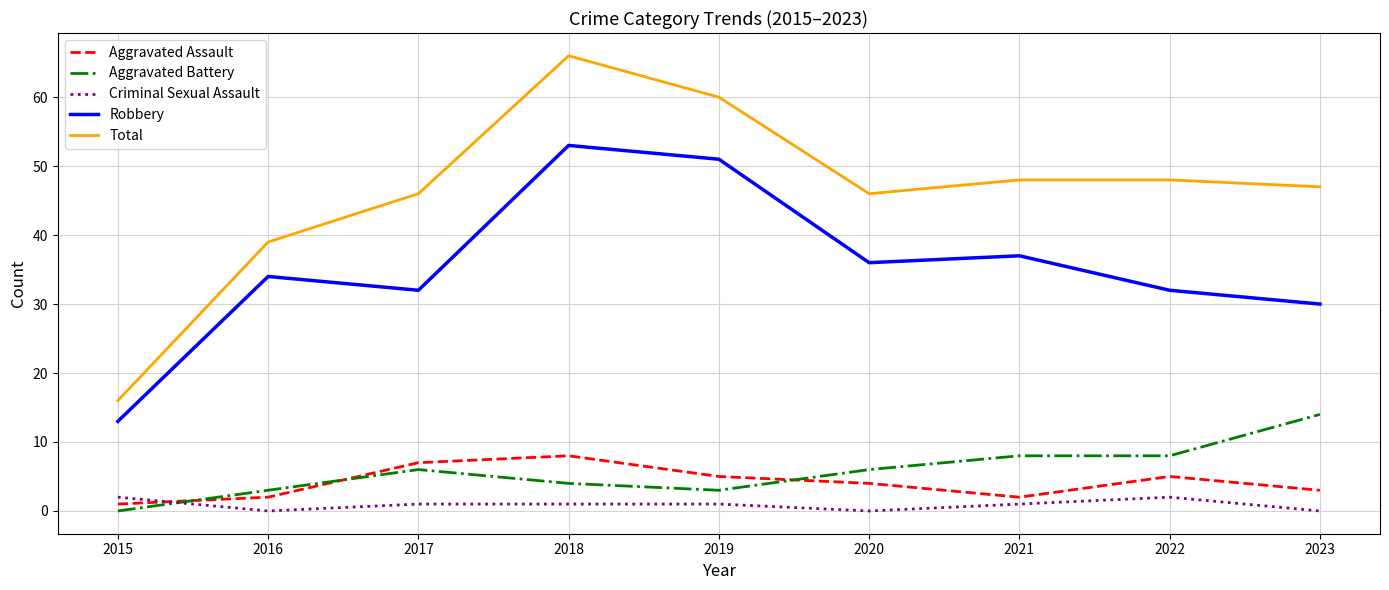

At which label does Aggravated Battery reach its peak?

2023